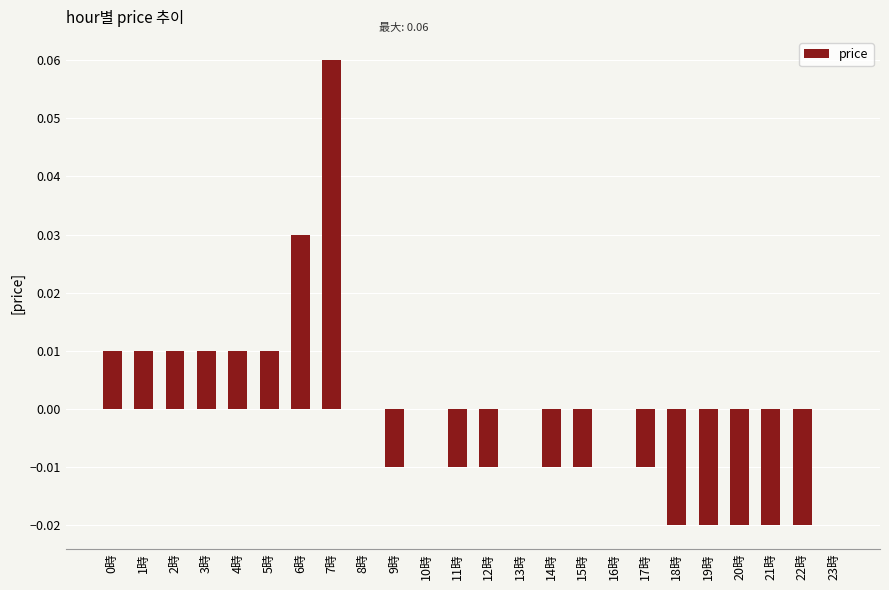

How many values are between 0 and 1?

13